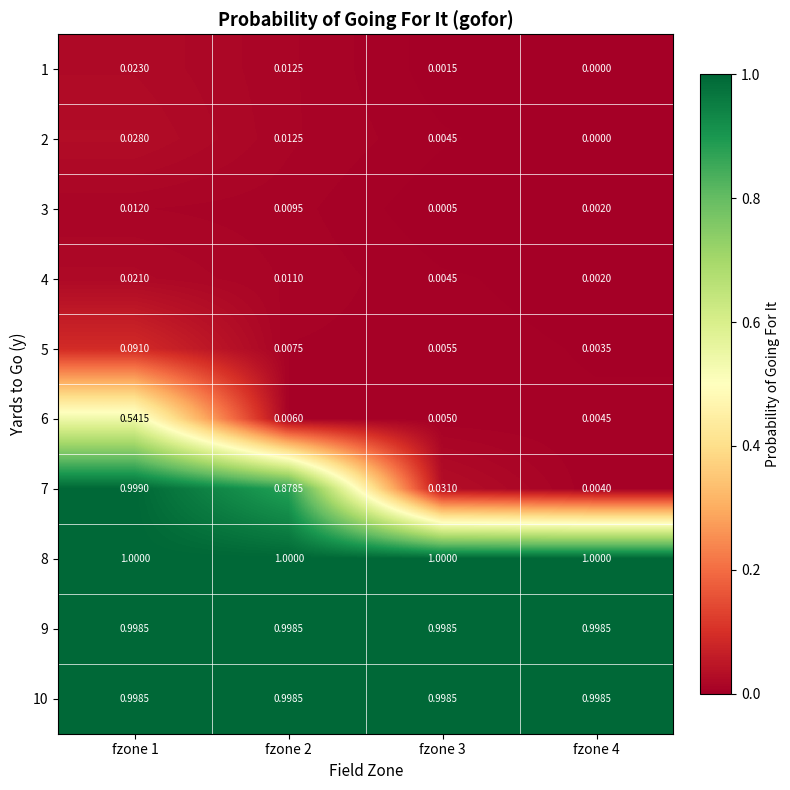

Is the value of 3 at fzone 2 greater than the value of 8 at fzone 2?

No